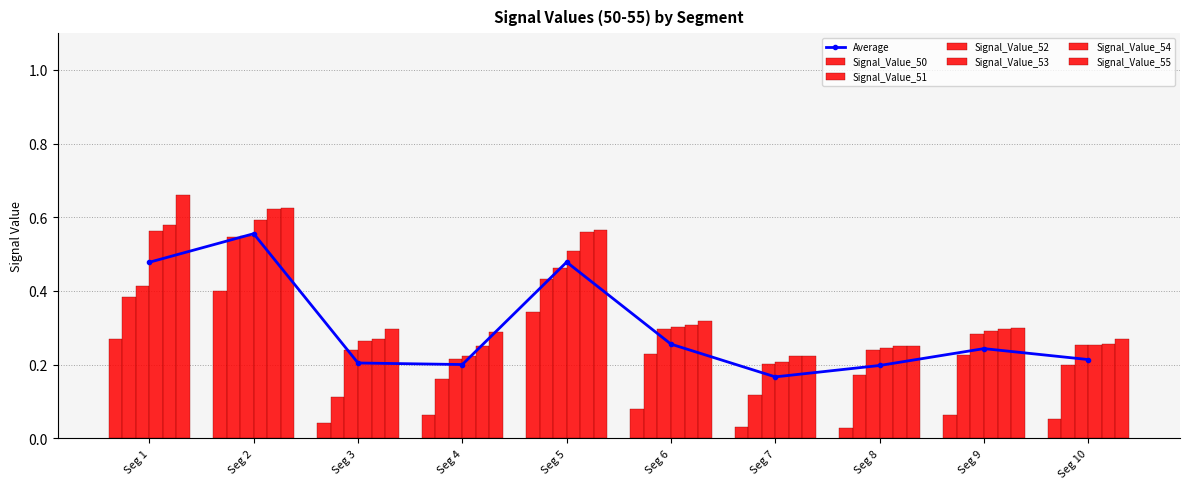

Which series has the widest spread of values?

Signal_Value_55